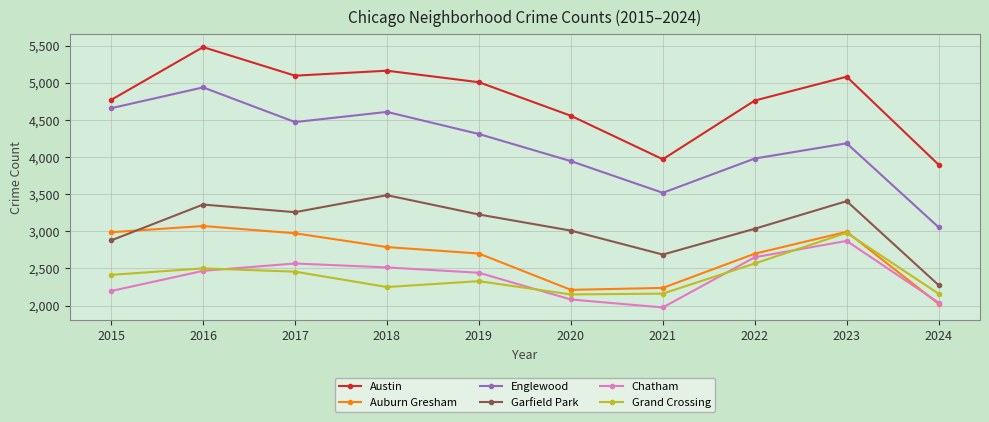

Rank the series by their maximum value, from highest to lowest.

Austin, Englewood, Garfield Park, Auburn Gresham, Grand Crossing, Chatham